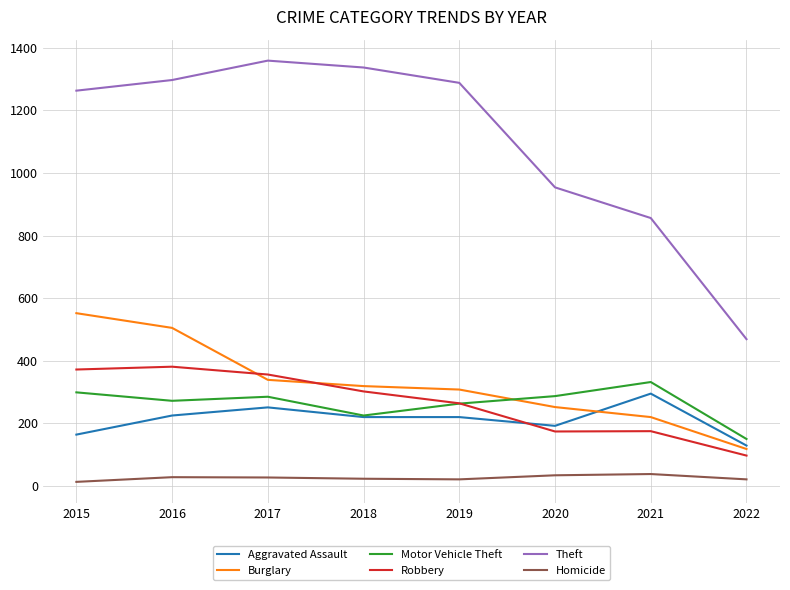

Where does the Burglary series first go above 319?

2015